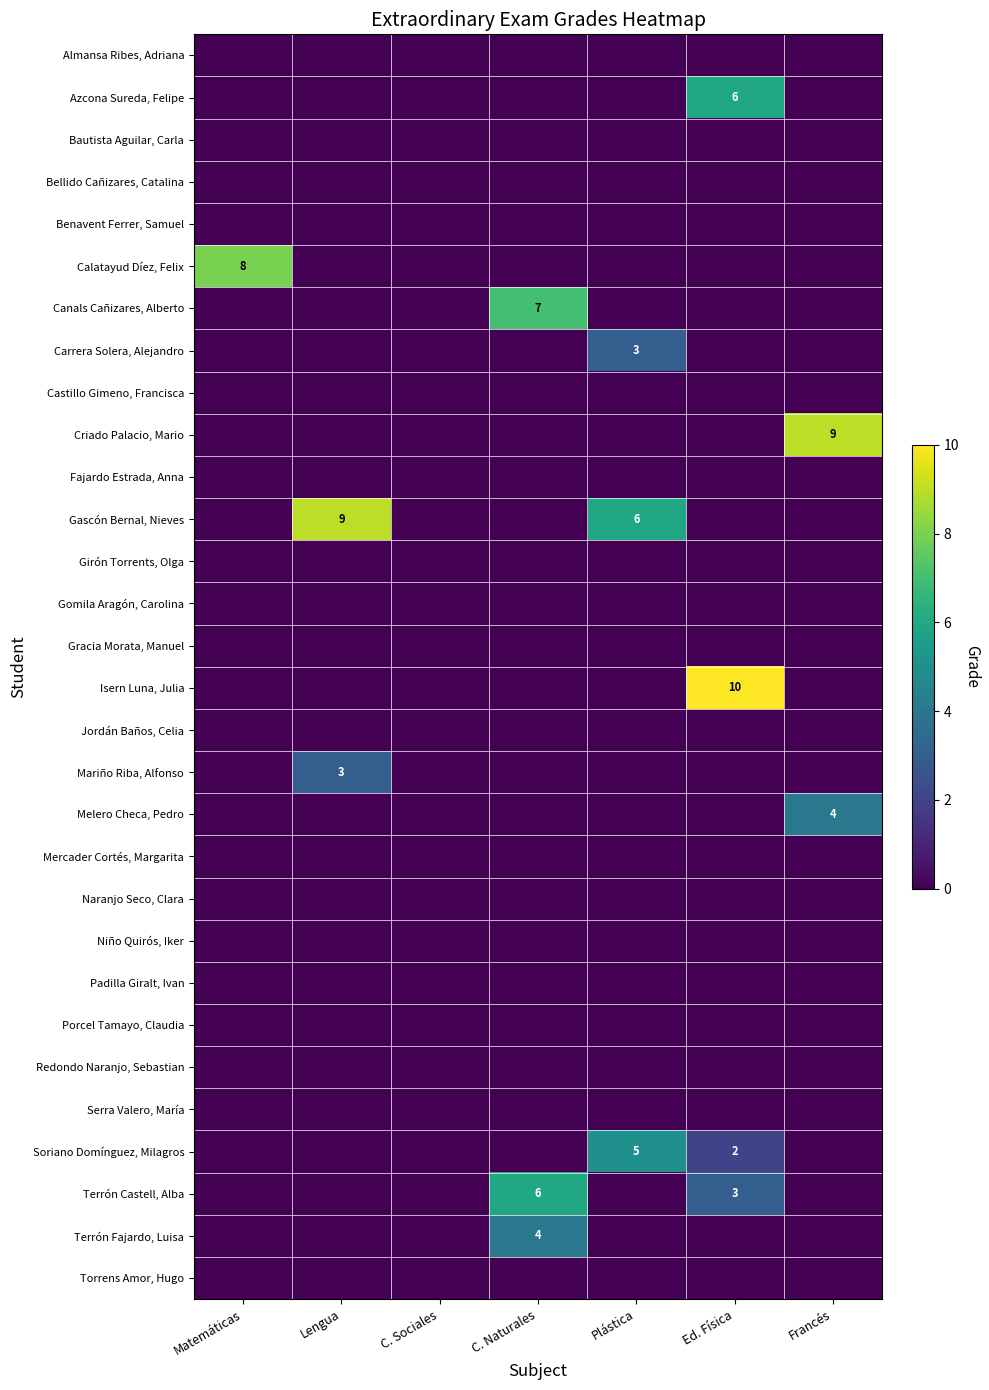

At which label is Naranjo Seco, Clara closest to 0?

Matemáticas